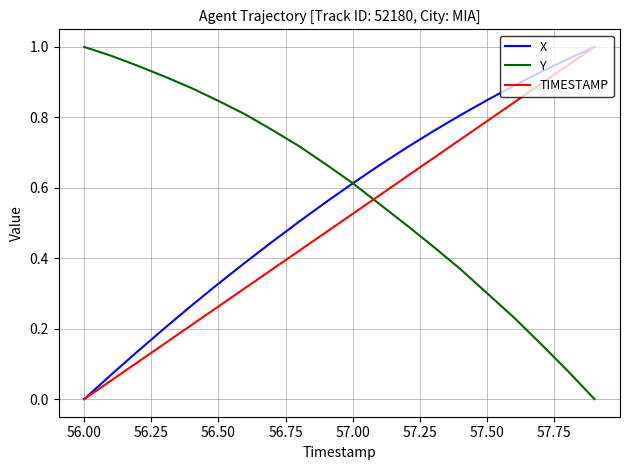

How many intersections are there between Y and TIMESTAMP?

1